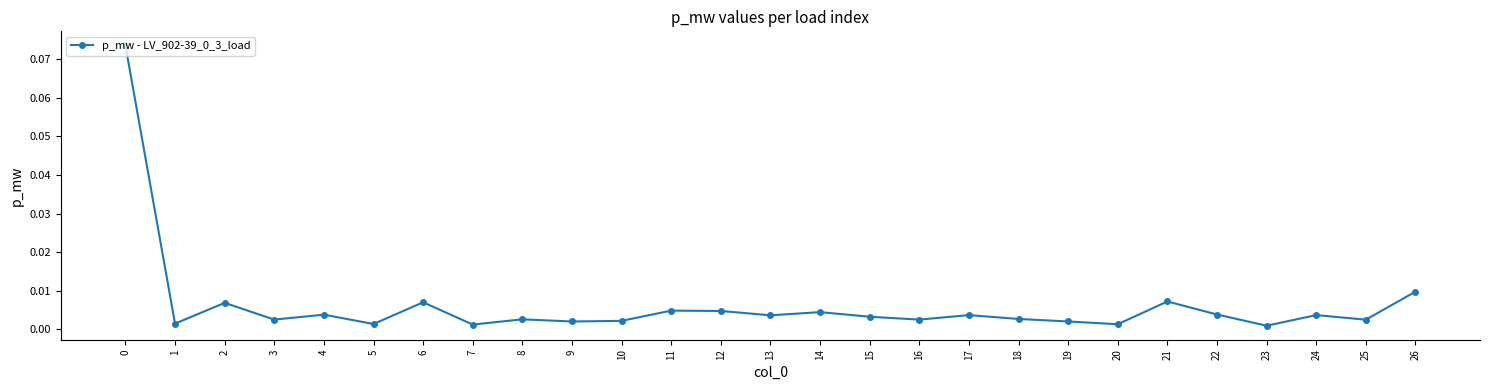

How many lines are shown in the chart?

1